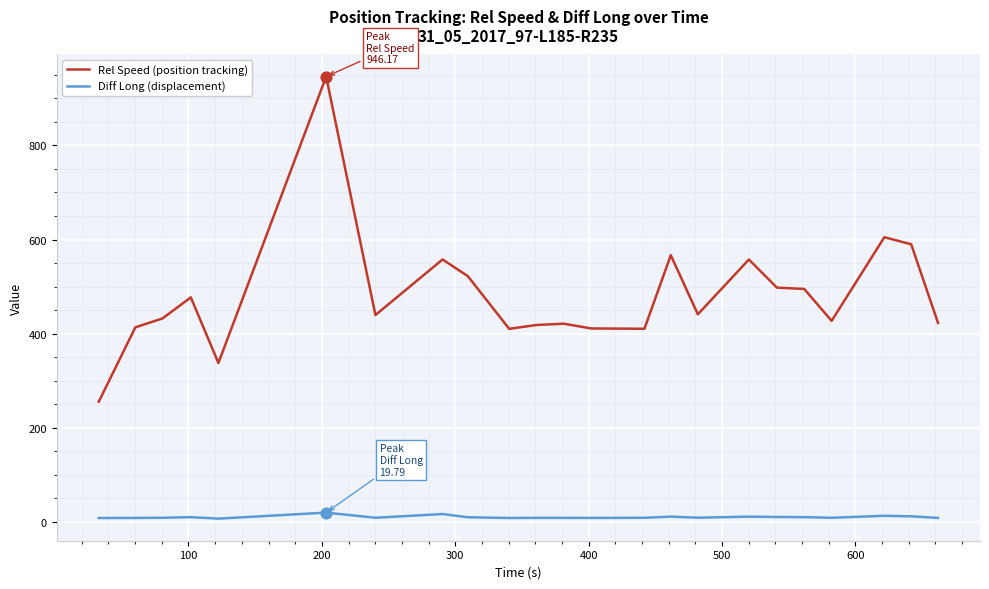

Which series has the widest spread of values?

Rel Speed (position tracking)